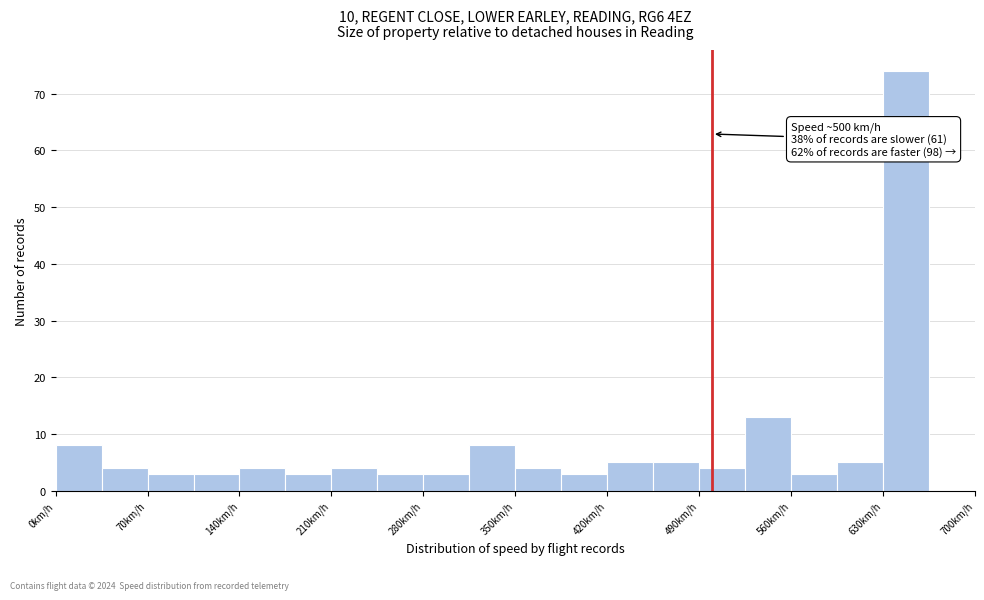

Read against the x-axis, roughly where is the centre of the tallest bar?

650